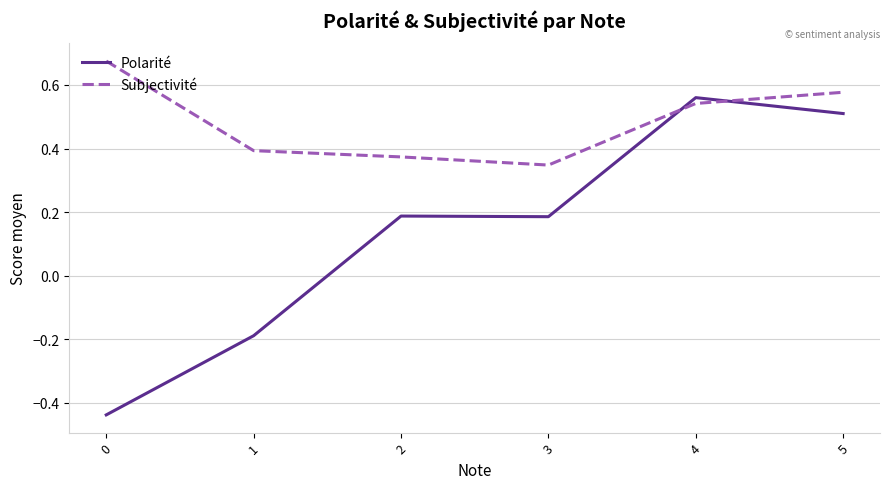

Which series has the largest range (max minus min)?

Polarité